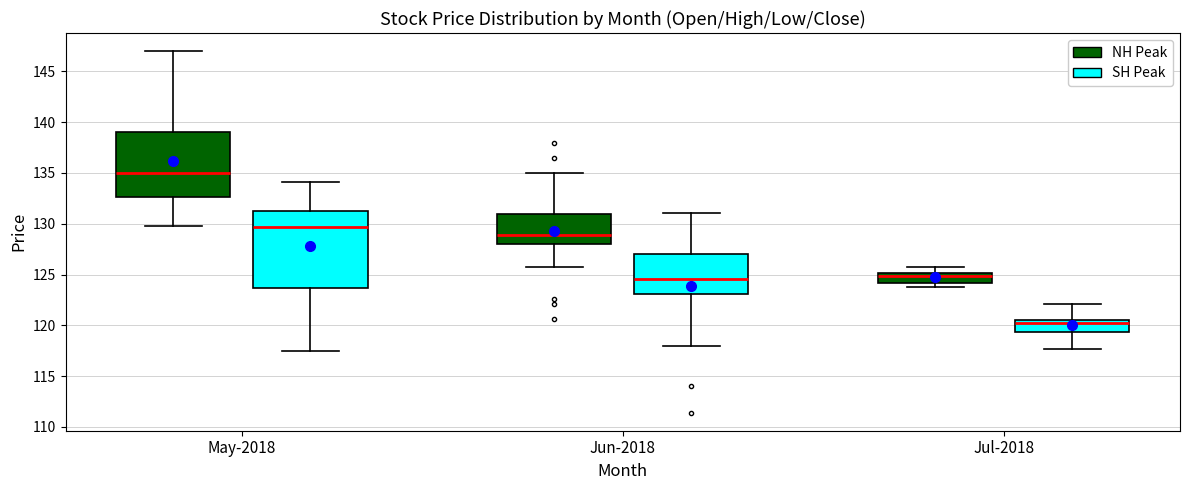

Comparing the boxes themselves (not the whiskers), which one is the tallest?

May-2018 (SH Peak)